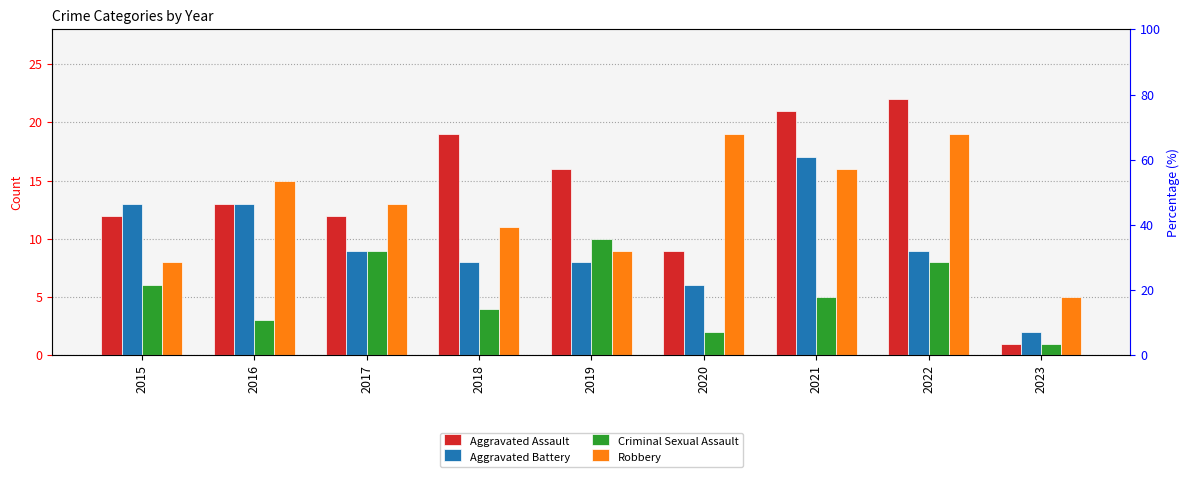

Reading right to left, what are all the values shown in this chart?

Aggravated Assault: 1	22	21	9	16	19	12	13	12
Aggravated Battery: 2	9	17	6	8	8	9	13	13
Criminal Sexual Assault: 1	8	5	2	10	4	9	3	6
Robbery: 5	19	16	19	9	11	13	15	8